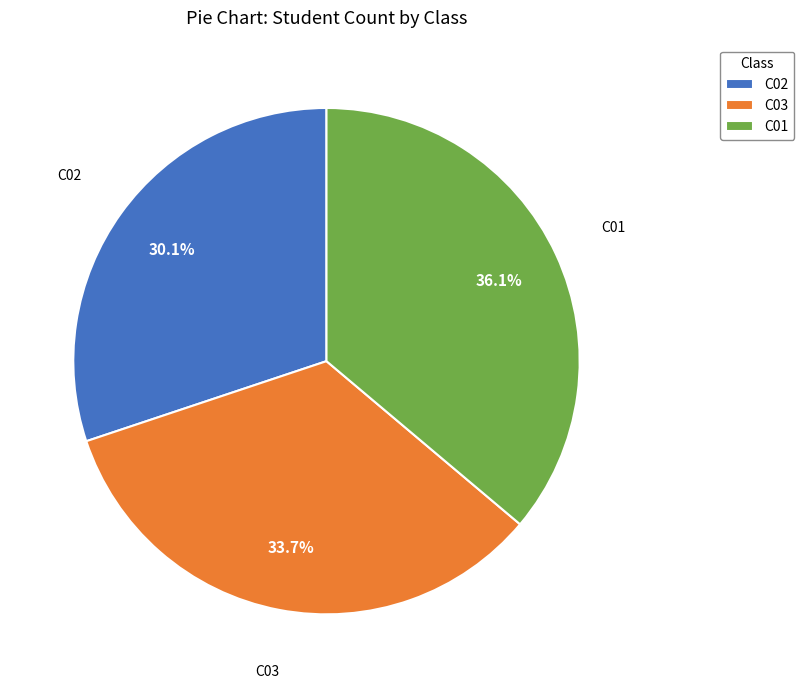

What portion of the pie excludes C03?

66.3%